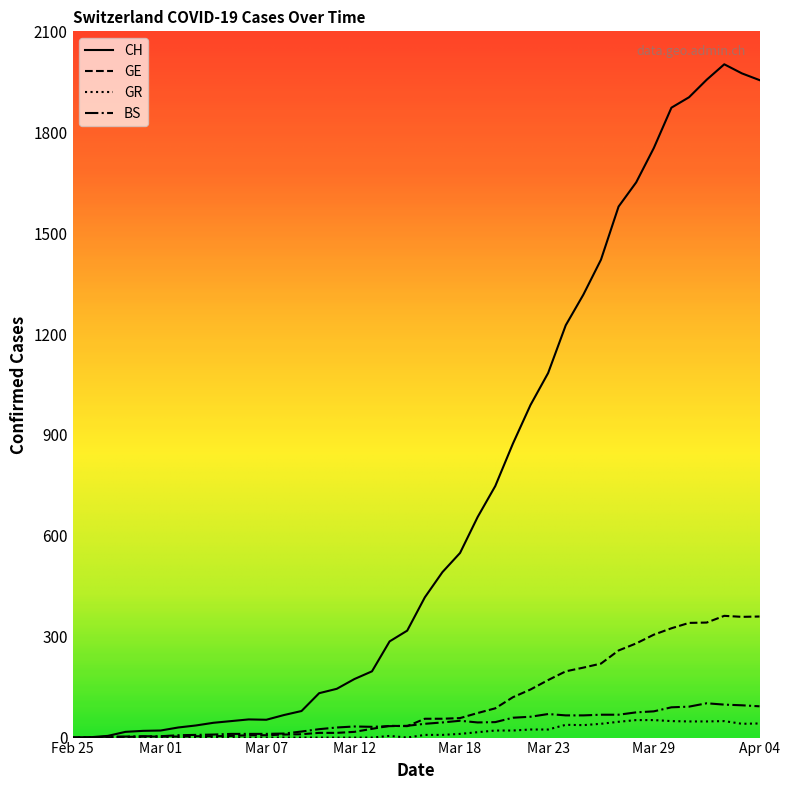

What is the greatest value displayed?

2002